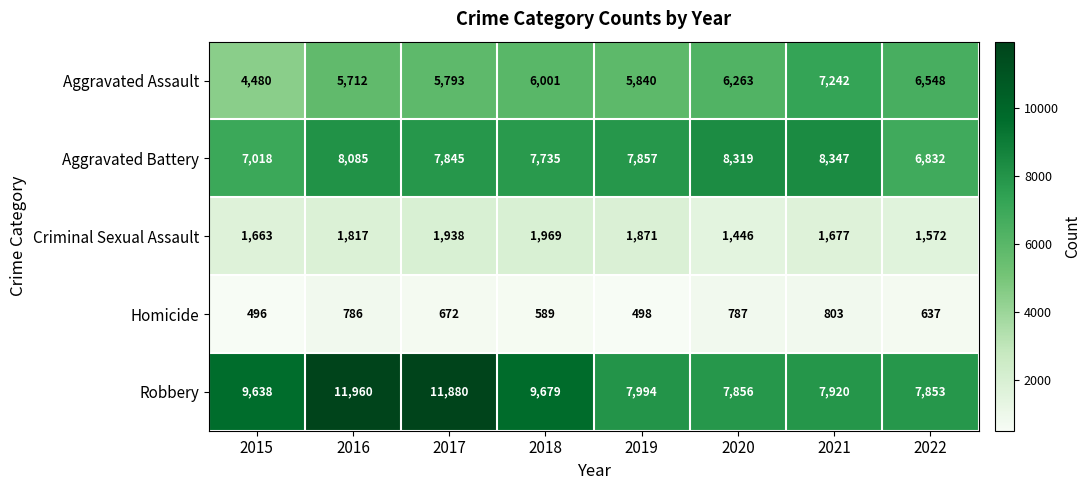

Which series has the largest total across all categories?

Robbery